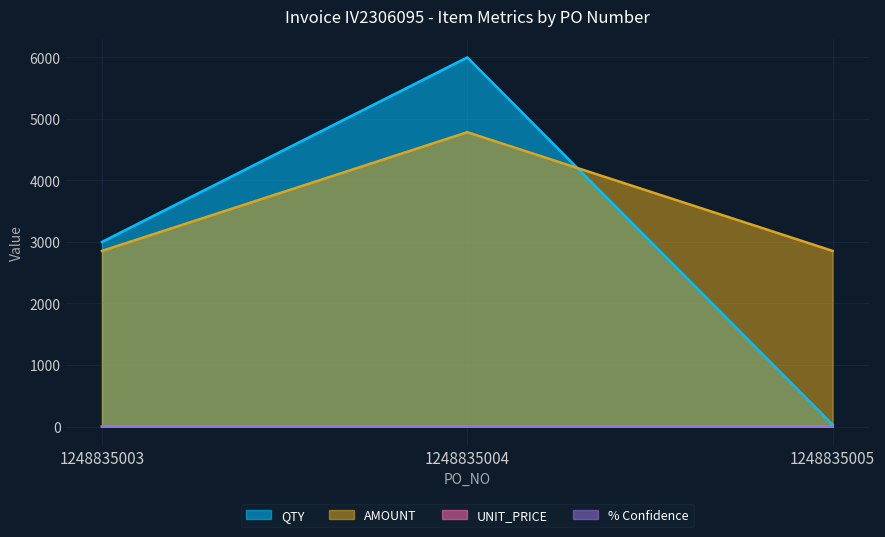

Which series has the largest total across all categories?

AMOUNT